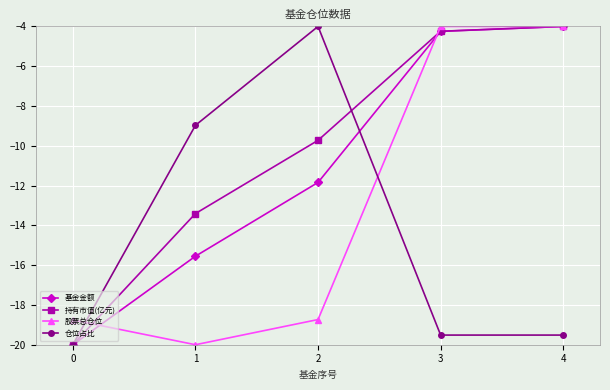

Which series has the largest total across all categories?

持有市值(亿元)